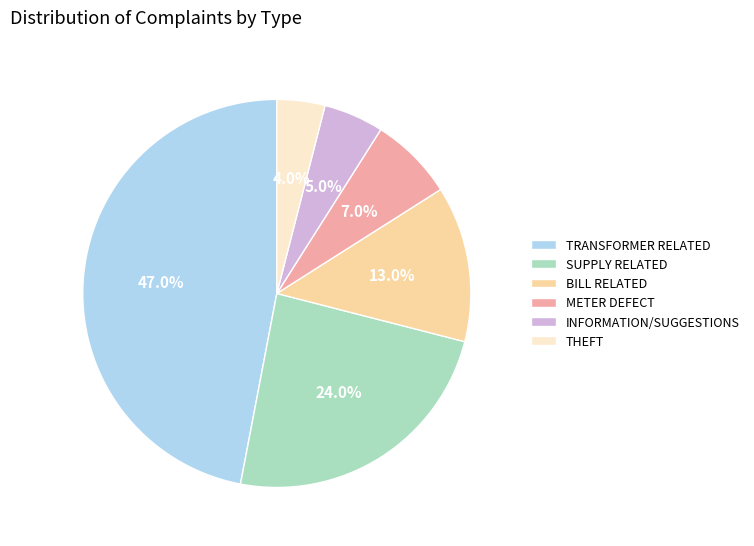

Count the number of slices in the pie.

6